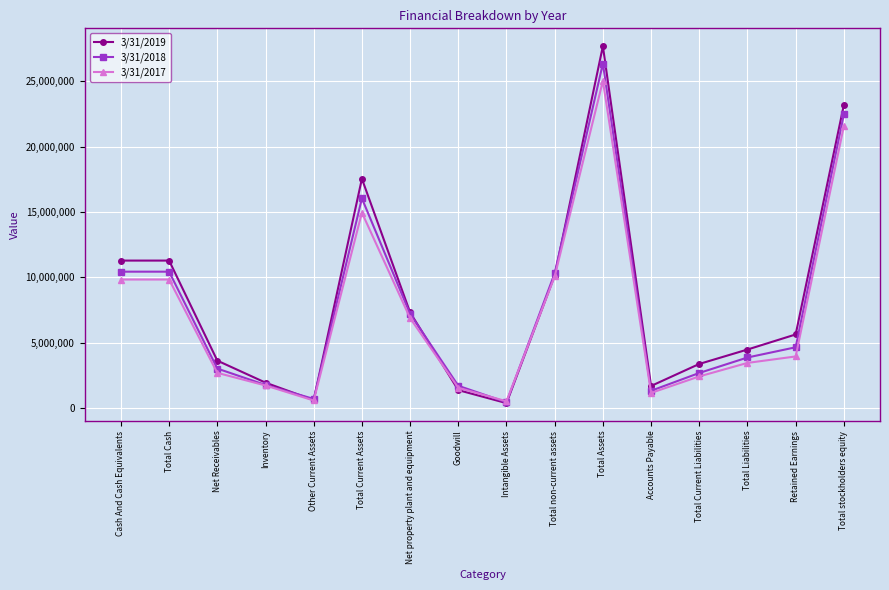

In 3/31/2019, how many points are lower than both neighbors (excluding endpoints)?

3